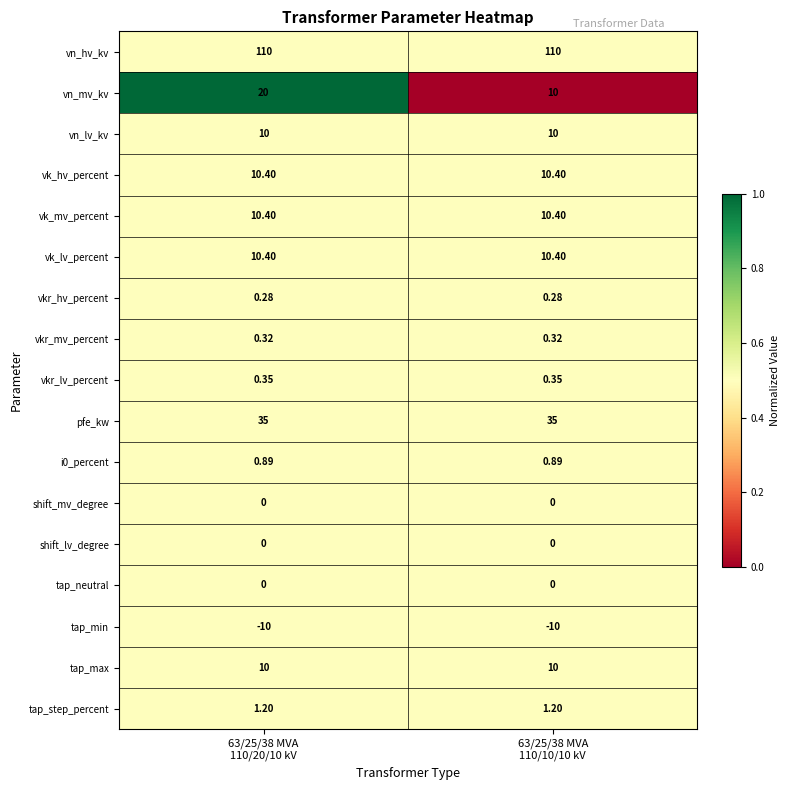

Which series has the largest total across all categories?

vn_hv_kv